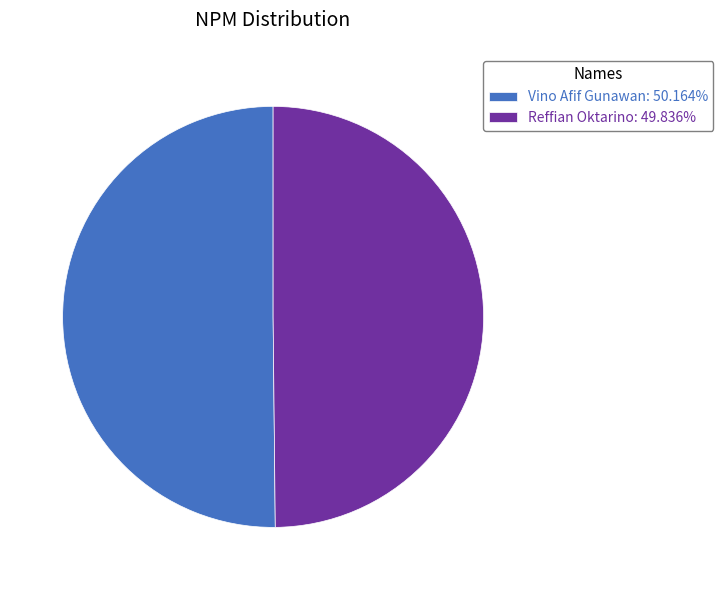

Combined, do Reffian Oktarino: 49.836% and Vino Afif Gunawan: 50.164% account for over 50%?

Yes